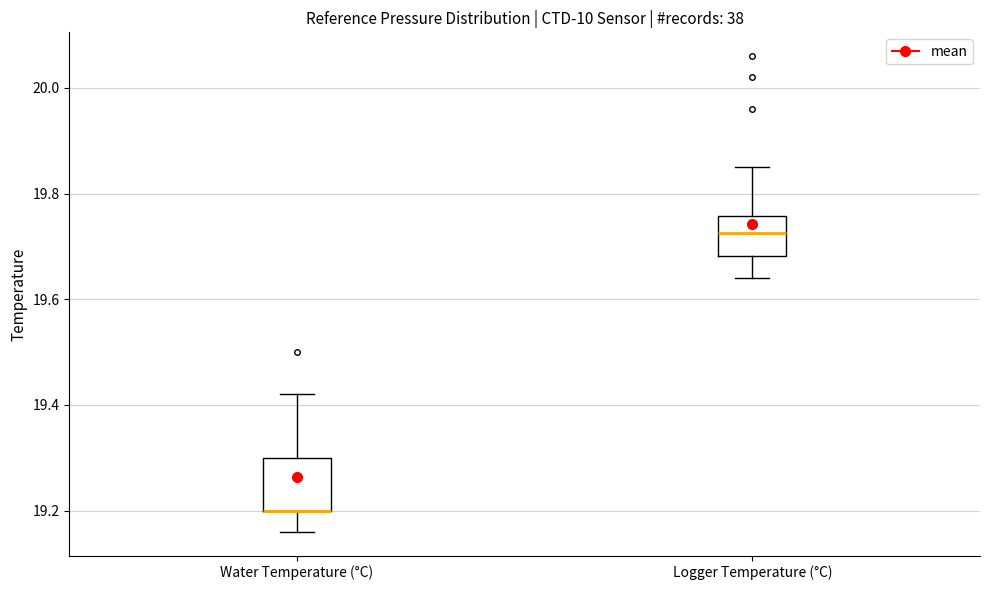

Reading left to right, read every box against the y-axis: the position of its median line, the range the box covers, and the ends of its whiskers. The values are not printed on the chart, so give them approximately, as read against the axis.

Water Temperature (°C): median 19.20 (drawn on the box's lower edge), box 19.20 to 19.30, whiskers 19.16 to 19.42
Logger Temperature (°C): median 19.72, box 19.68 to 19.76, whiskers 19.64 to 19.86